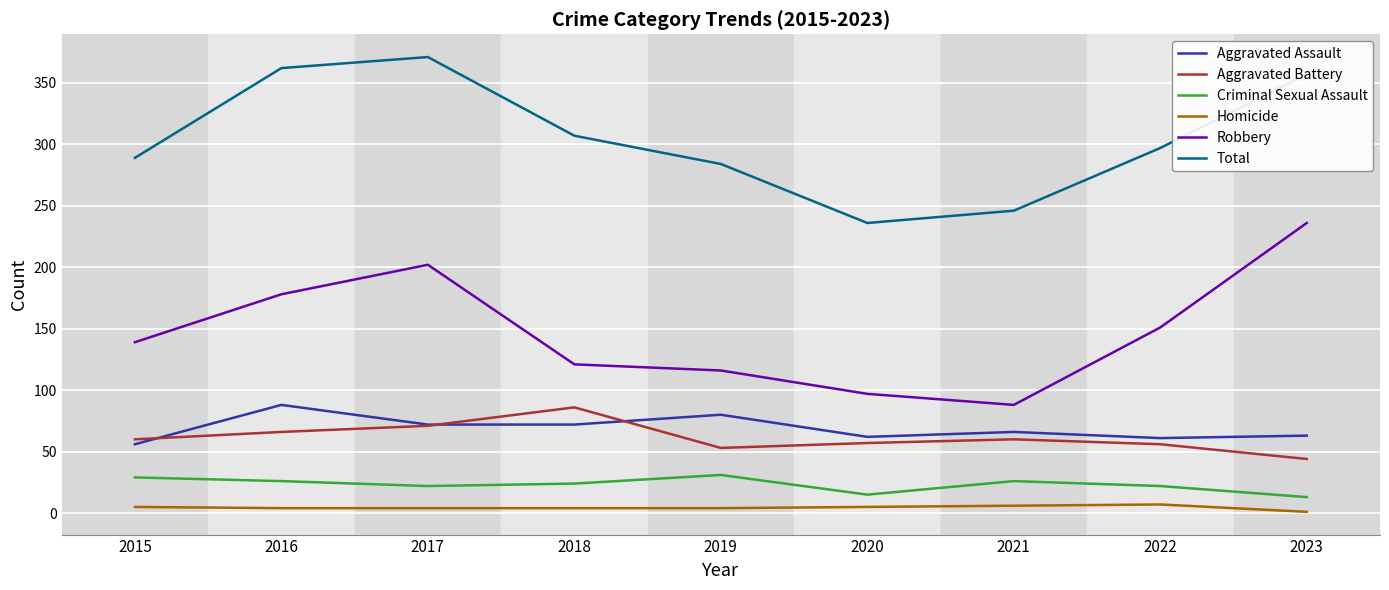

True or false: Criminal Sexual Assault has a value of 22 at 2022.

True